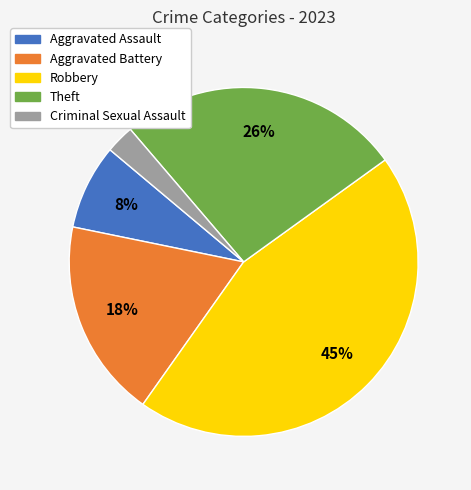

To the nearest percent, what is the combined percentage of Aggravated Battery and Aggravated Assault?

26%